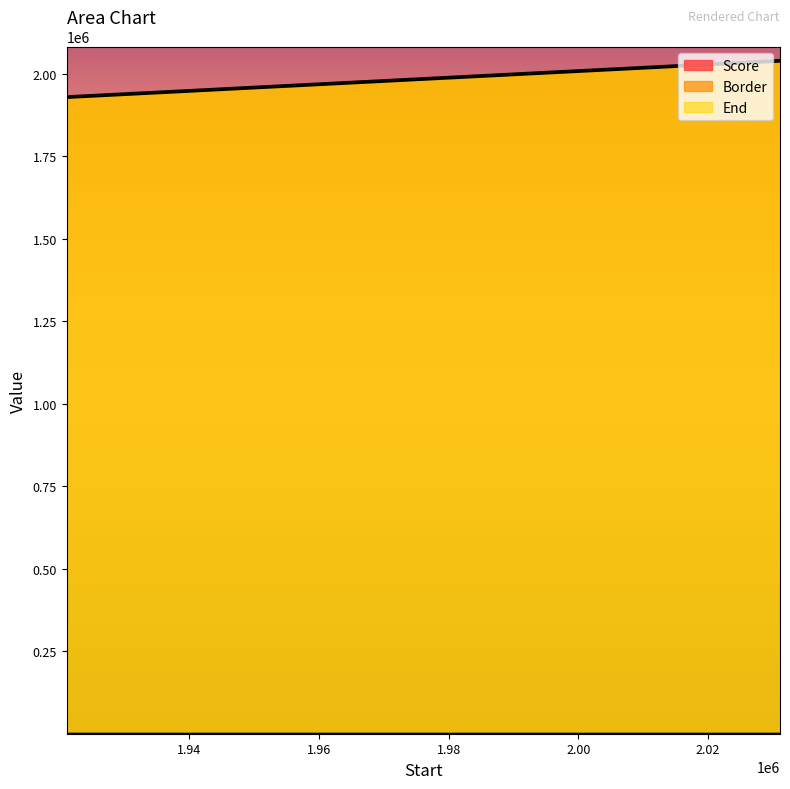

The Border series shows 1996084.0 at 1991084.01. True or false?

True